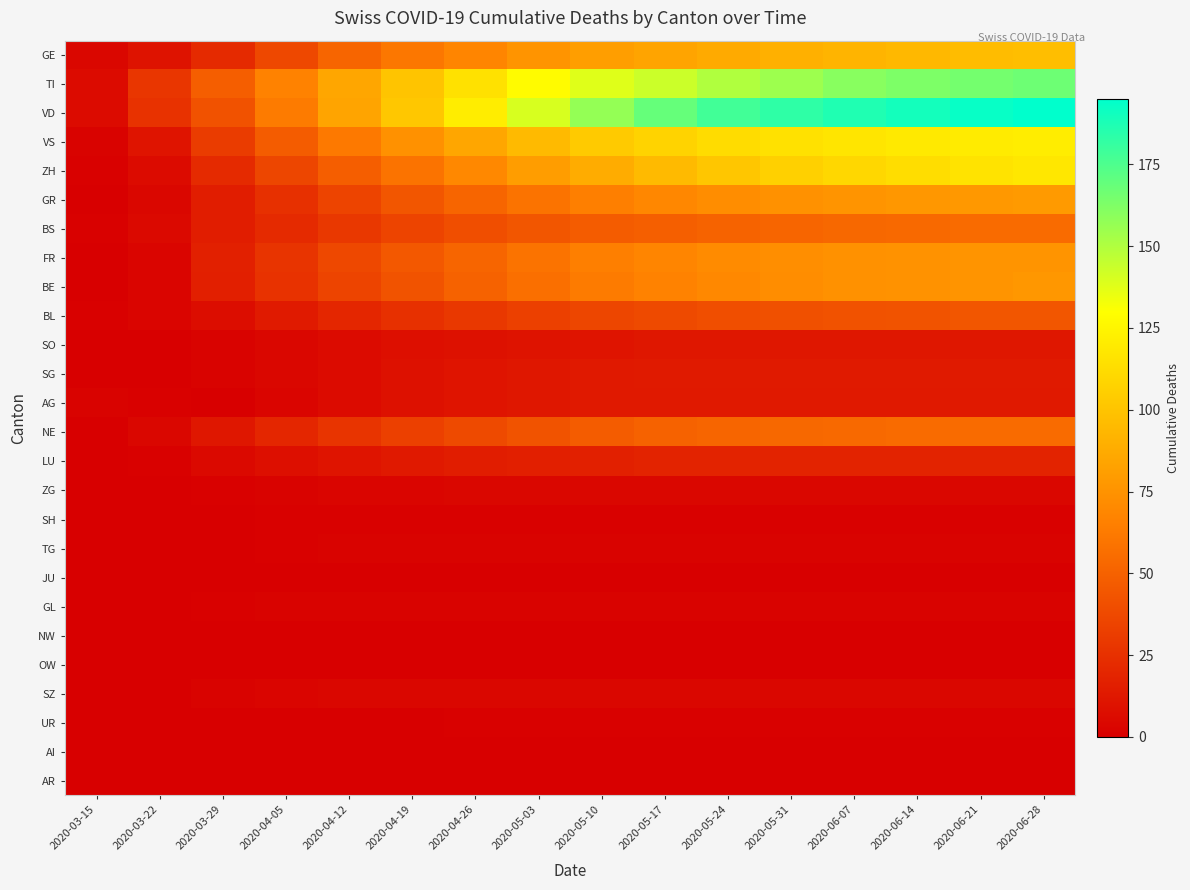

At how many categories does at least one series exceed 6?

15